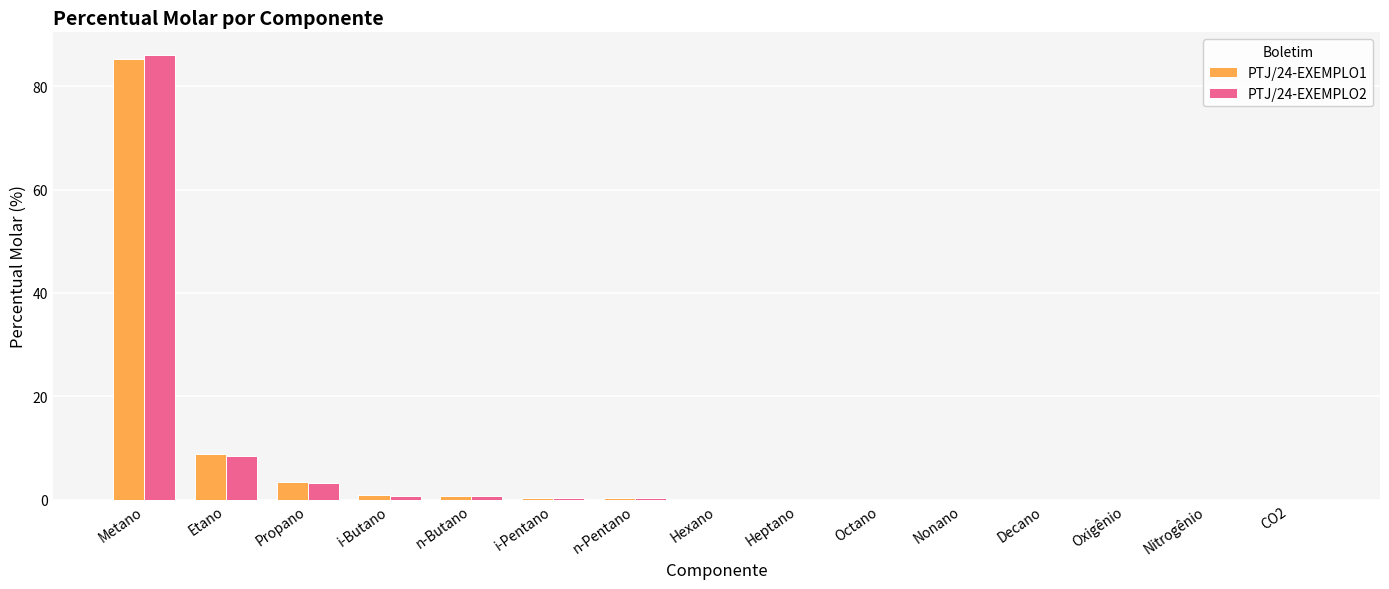

At which category does the chart reach its peak across all series?

Metano